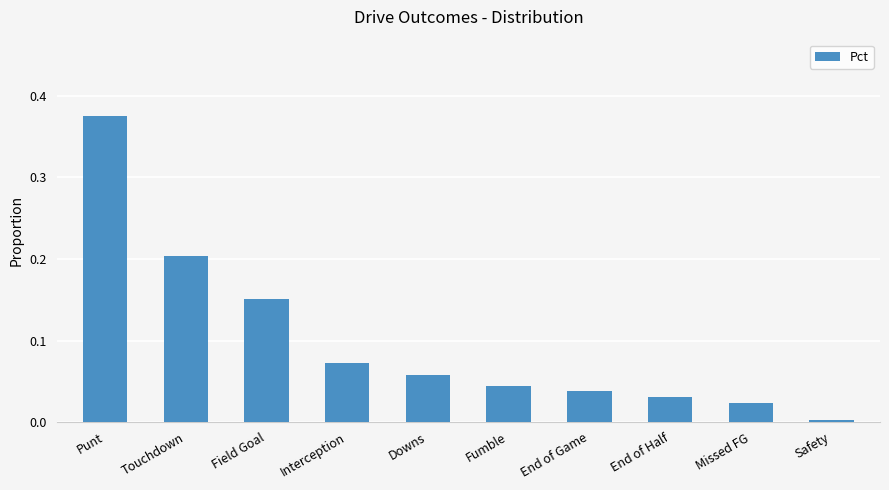

What is the label of the 6th bar from the right?

Downs